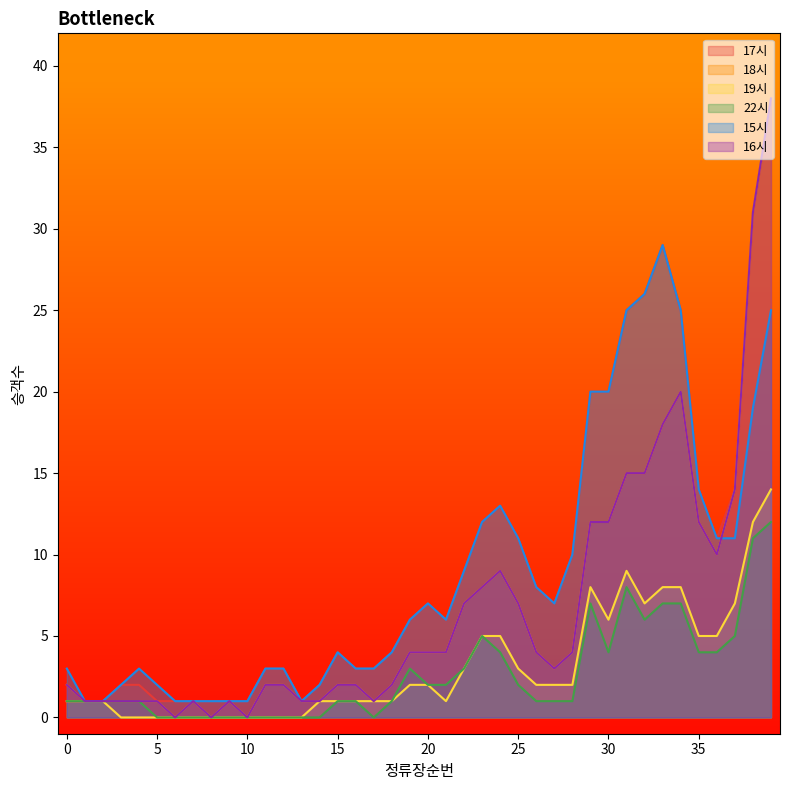

At which label does 15시 first exceed 6?

20